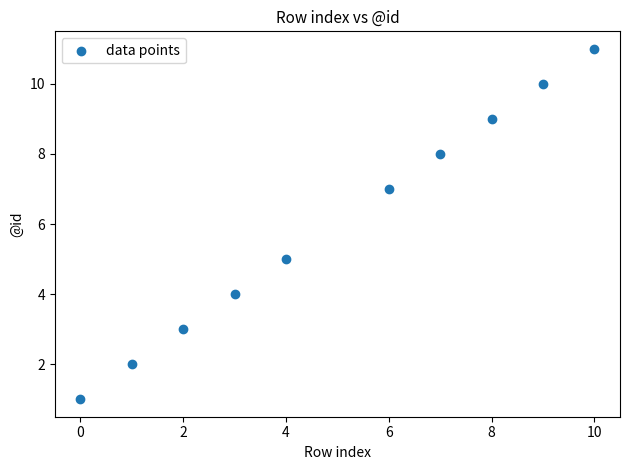

What is the range of X values (max minus min)?

10